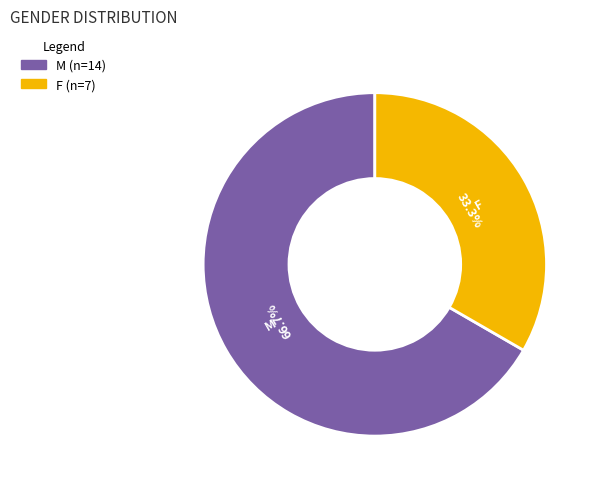

Approximately how many times larger is the value at M compared to F?

2.0